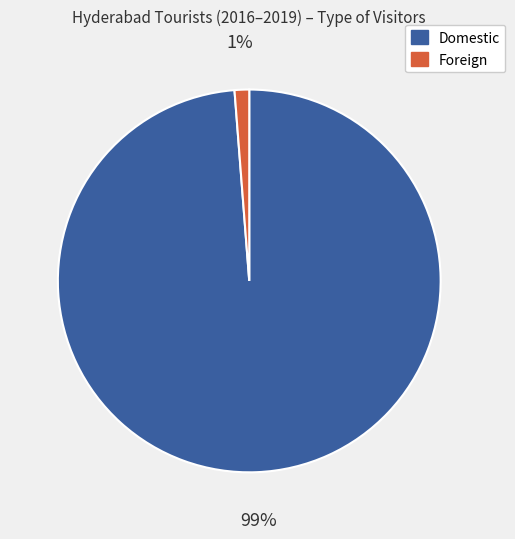

Does any single category account for the majority?

Yes